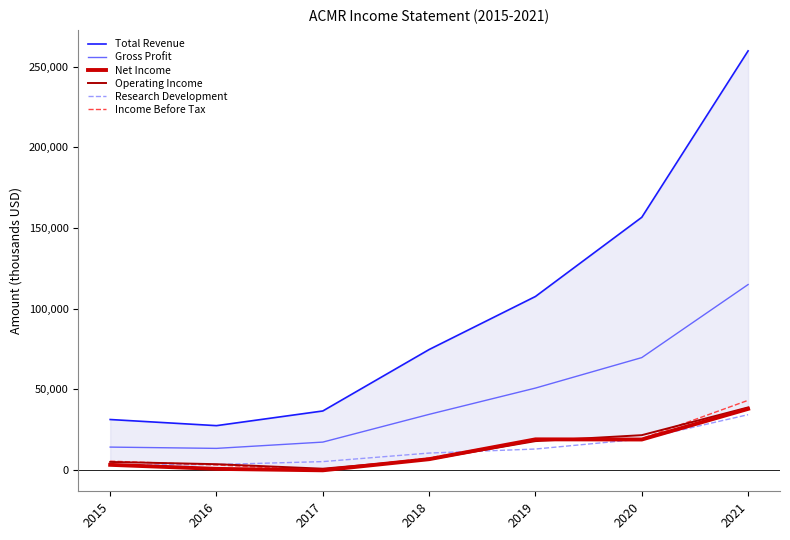

How many values in the Total Revenue series exceed 74600?

3